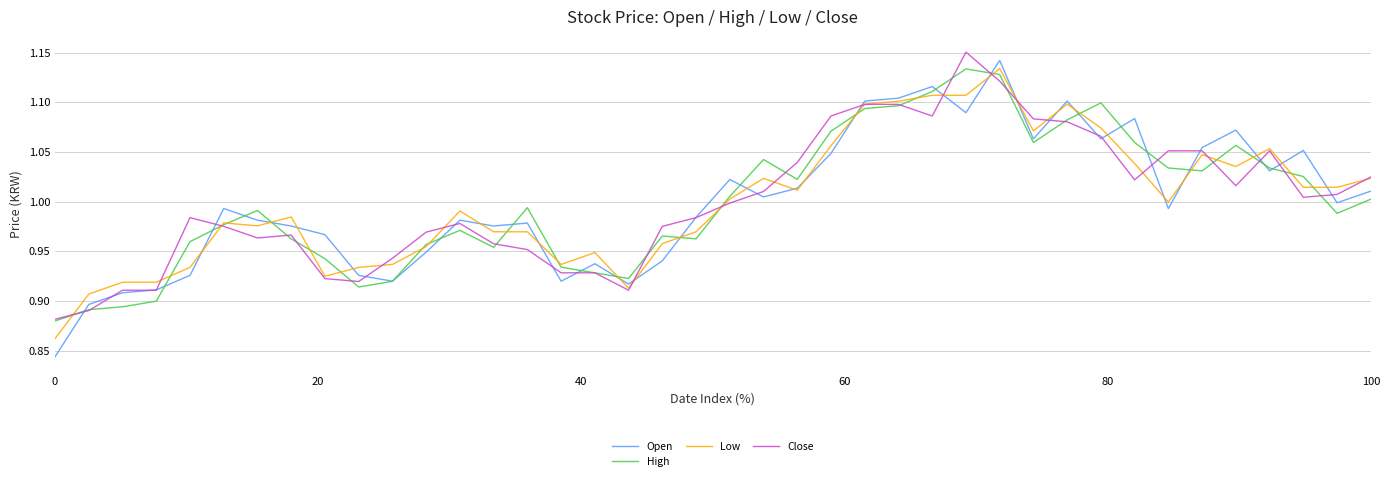

At which label does Close reach its minimum?

0